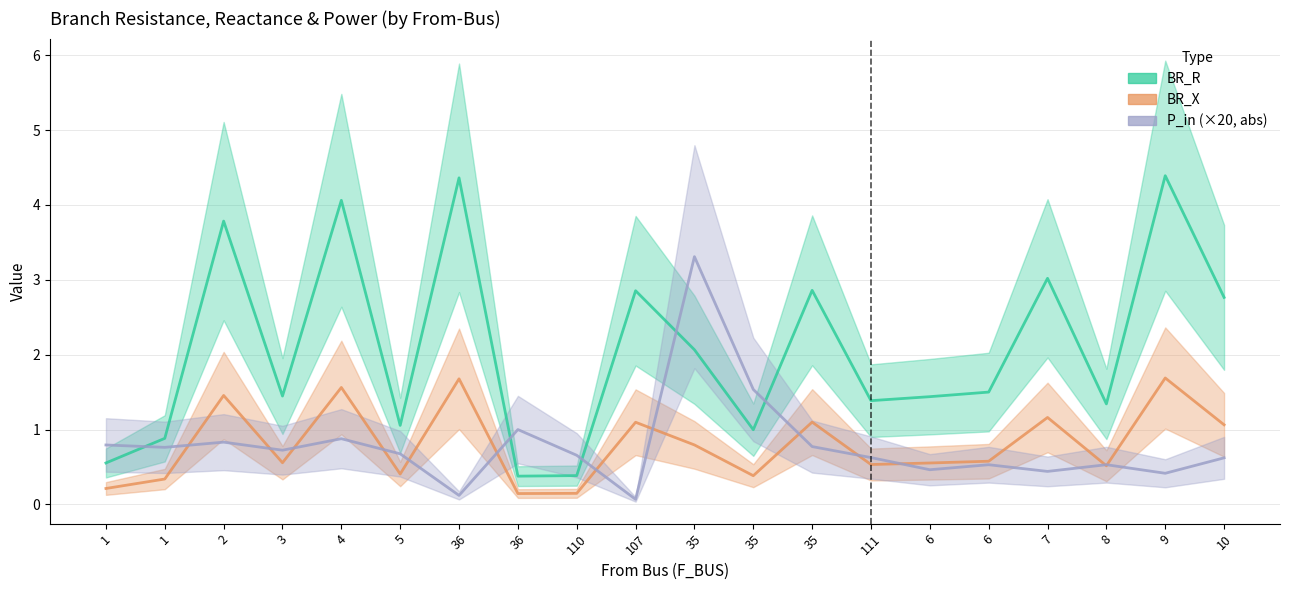

Does the chart have visible grid lines?

Yes